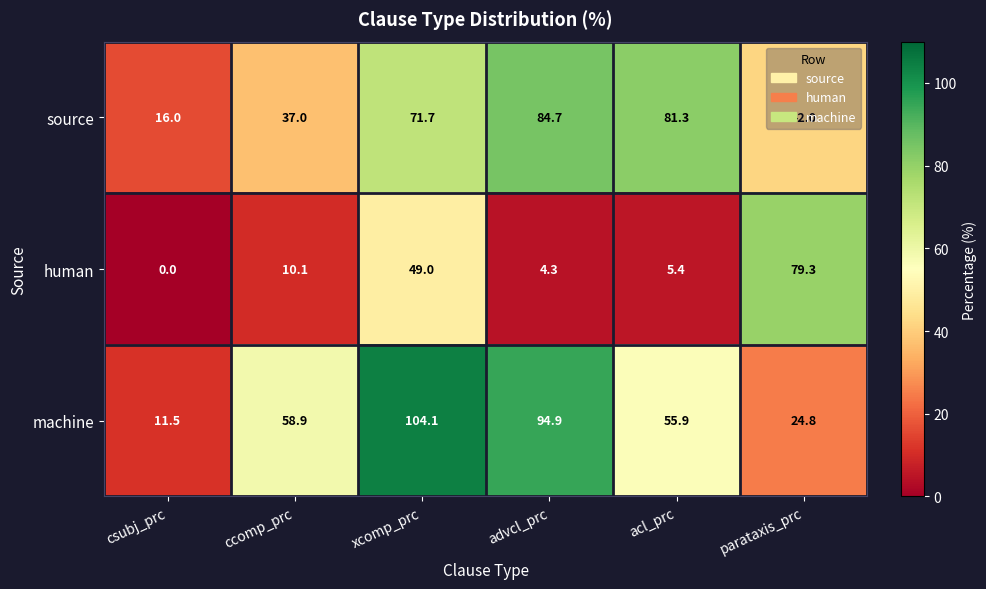

Which label corresponds to the smallest value in the chart?

csubj_prc